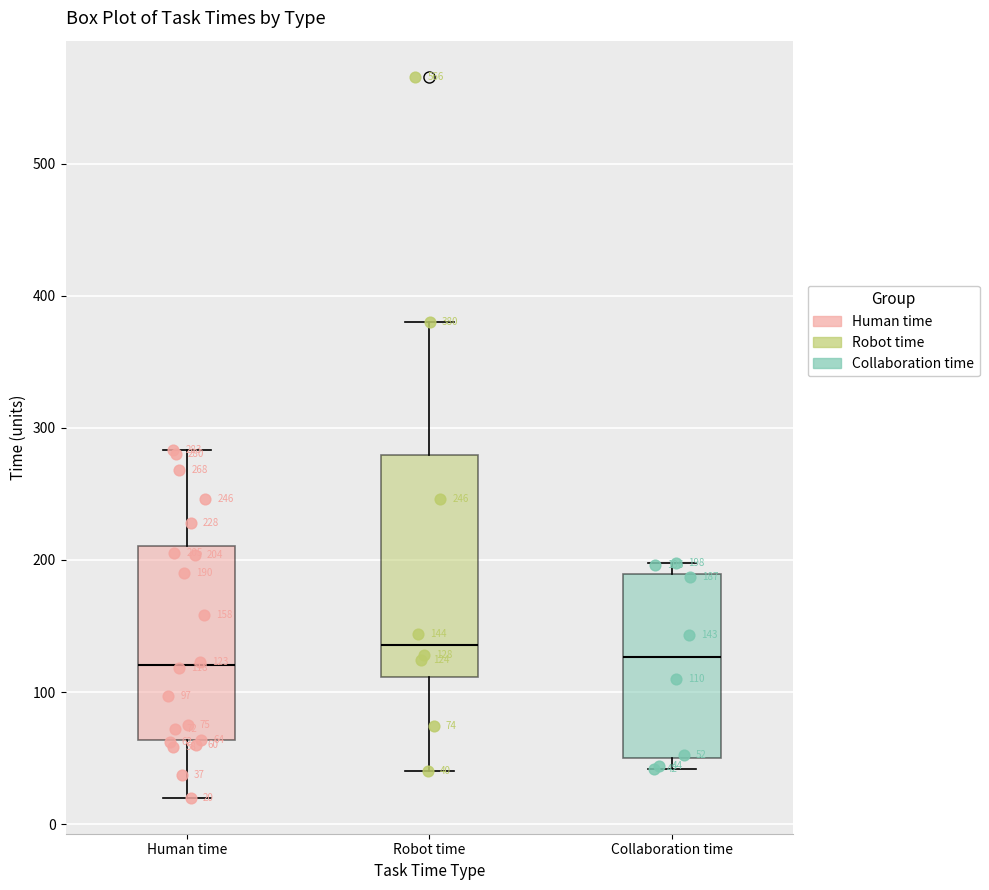

Comparing the boxes themselves (not the whiskers), which one is the tallest?

Robot time